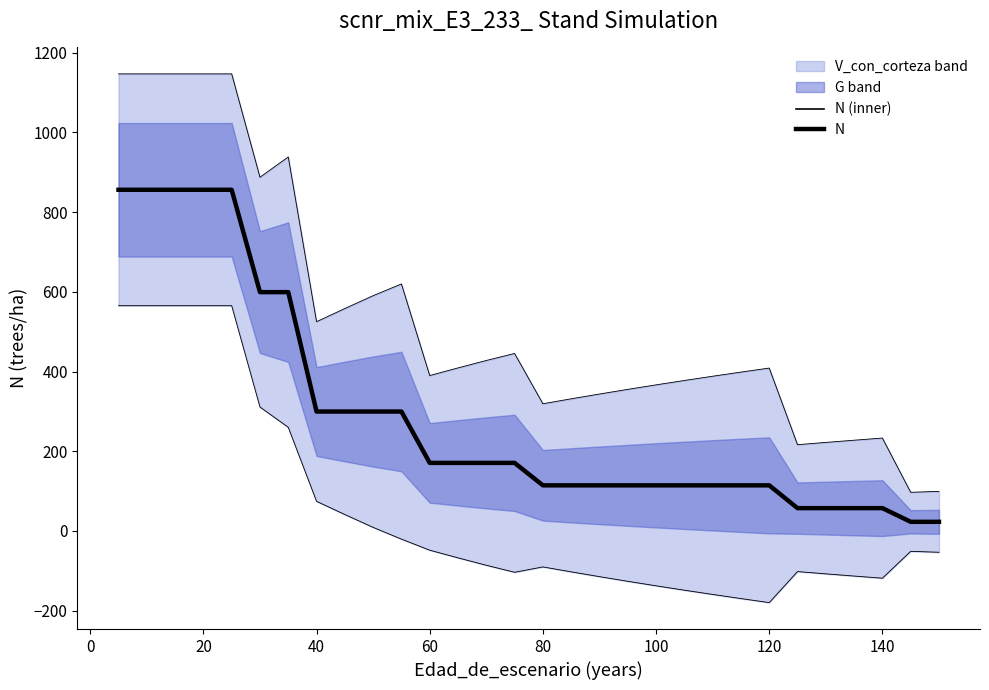

True or false: N has more than 2 points higher than both neighbors.

False